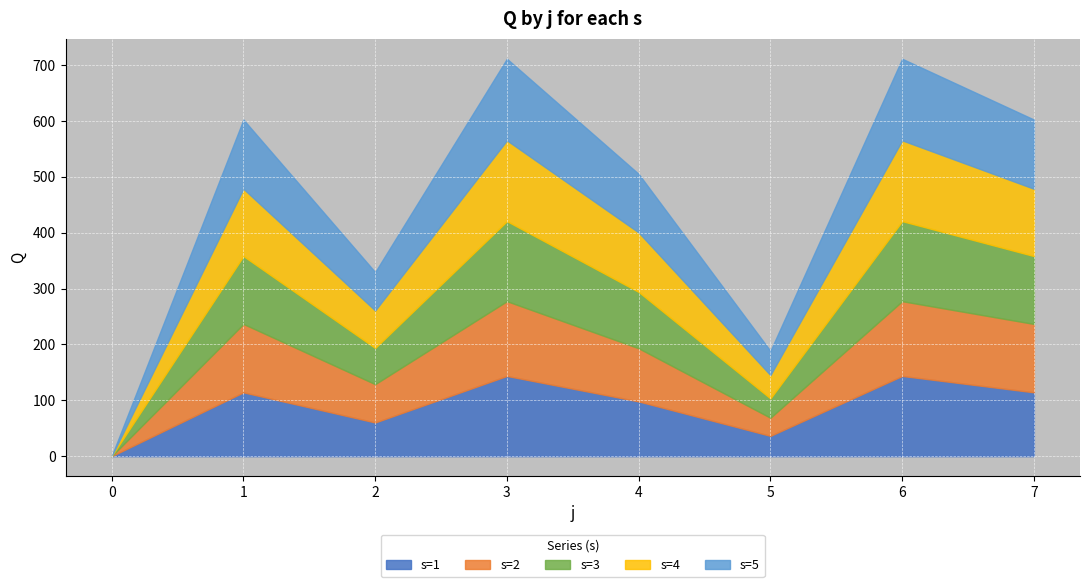

List the series in order of their peak value, lowest first.

s=2, s=3, s=1, s=4, s=5